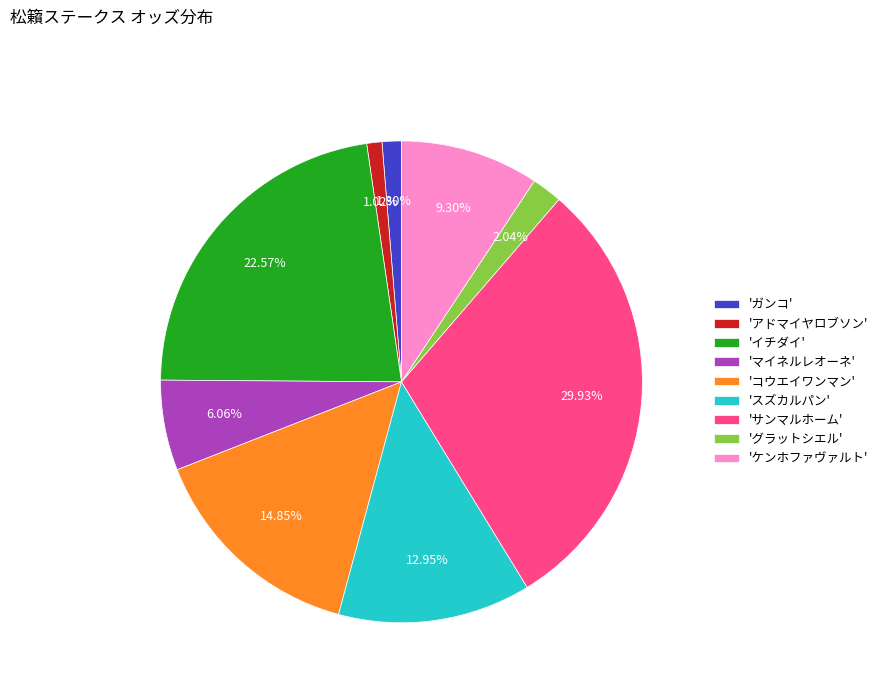

Is there any slice that represents more than half of the pie?

No